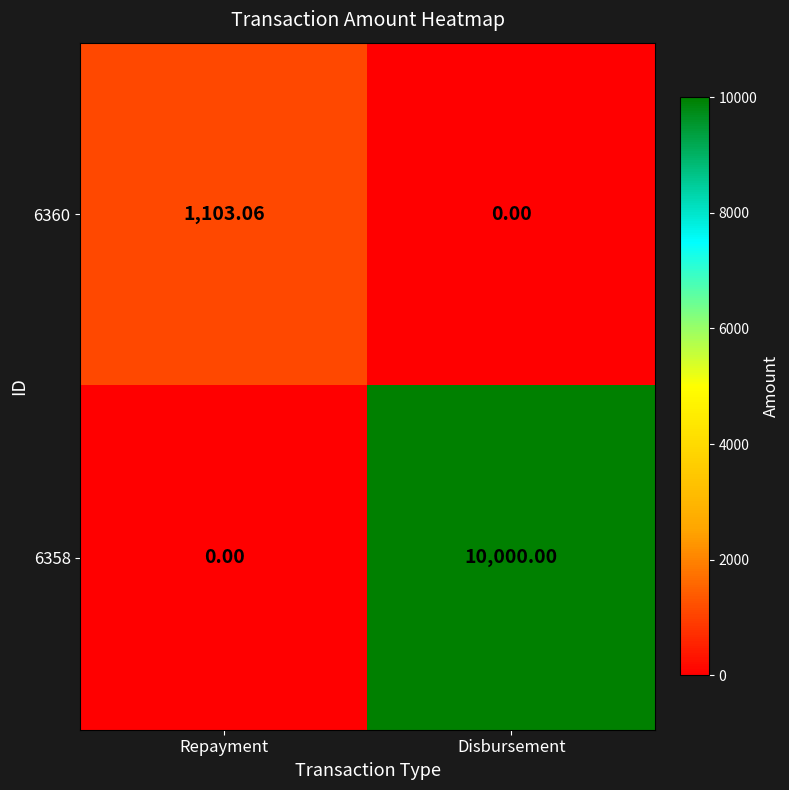

At which label does 6360 reach its minimum?

Disbursement